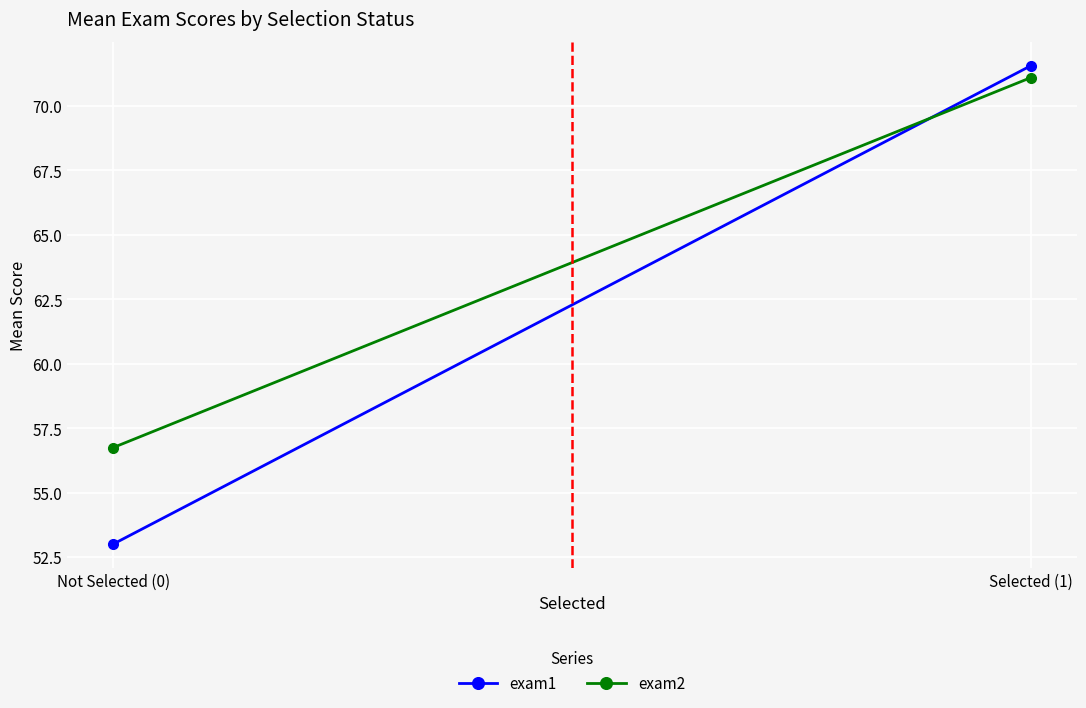

Which series has the largest total across all categories?

exam2